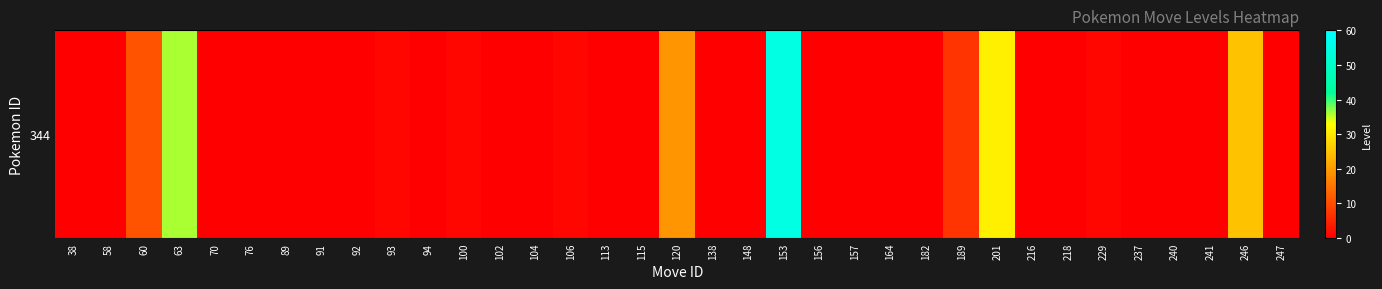

Rank the categories by value from highest to lowest.

153, 63, 201, 246, 120, 60, 189, 93, 100, 106, 229, 38, 58, 70, 76, 89, 91, 92, 94, 102, 104, 113, 115, 138, 148, 156, 157, 164, 182, 216, 218, 237, 240, 241, 247